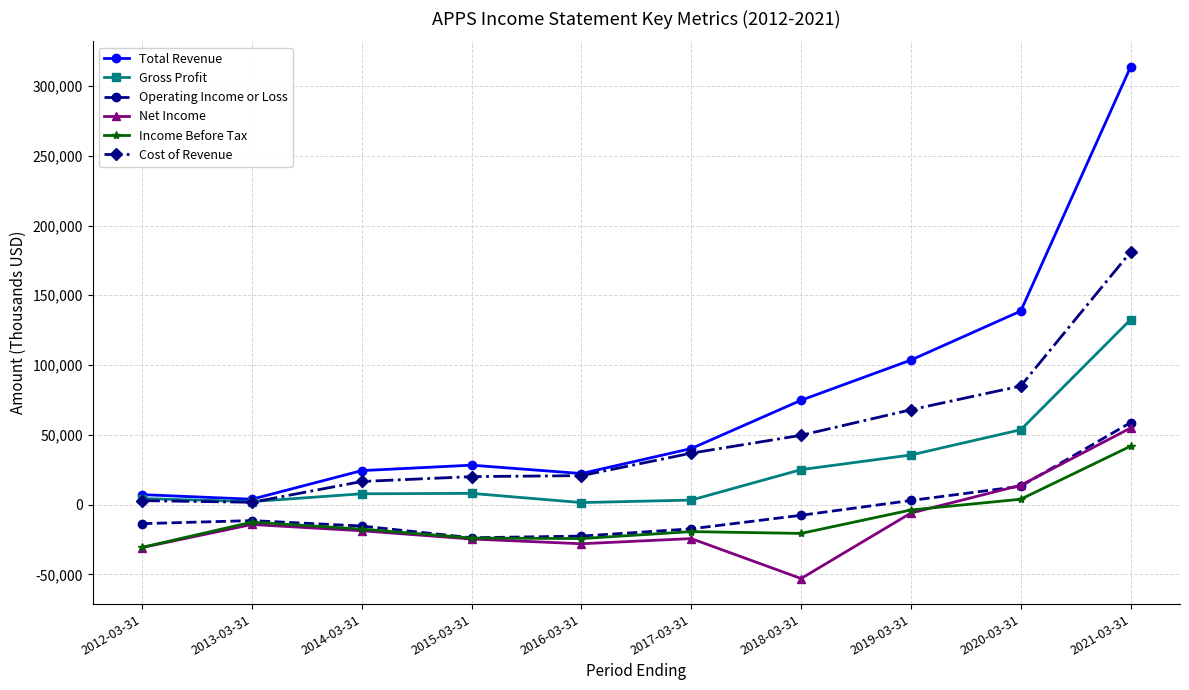

How many interior local peaks does the Total Revenue series have?

1